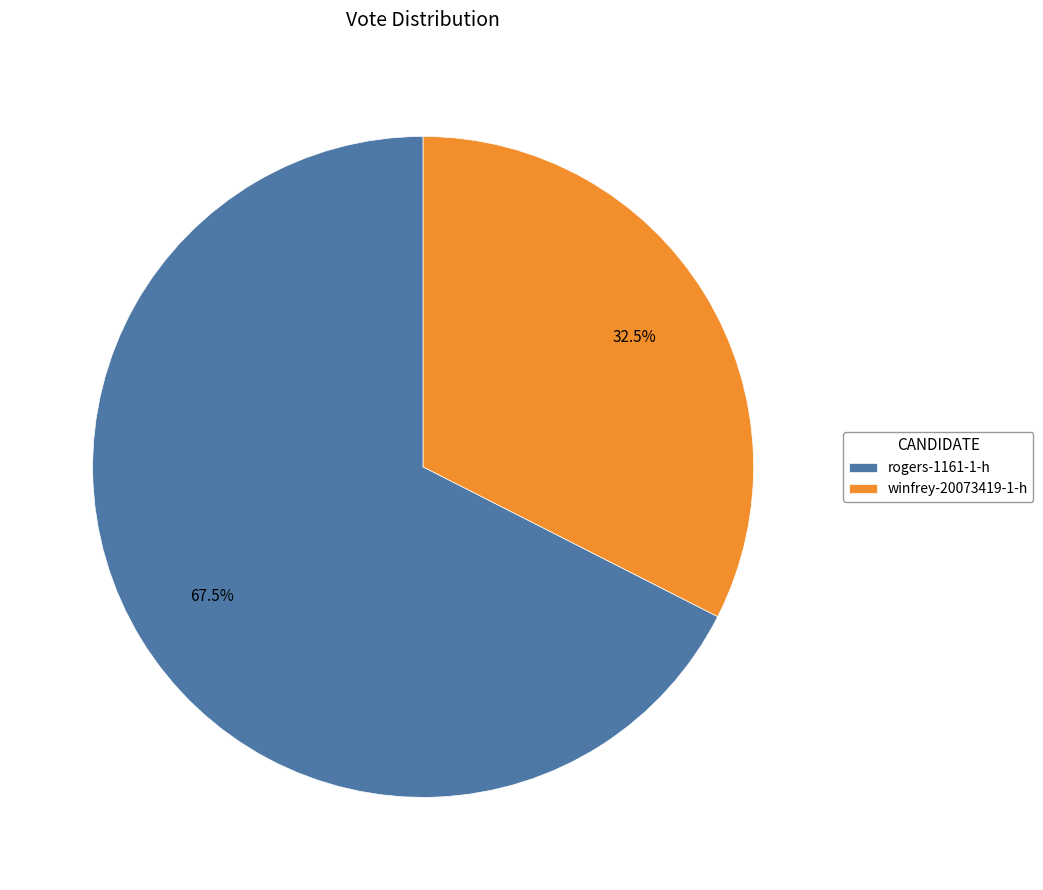

Approximately how many times larger is the value at winfrey-20073419-1-h compared to rogers-1161-1-h?

0.5